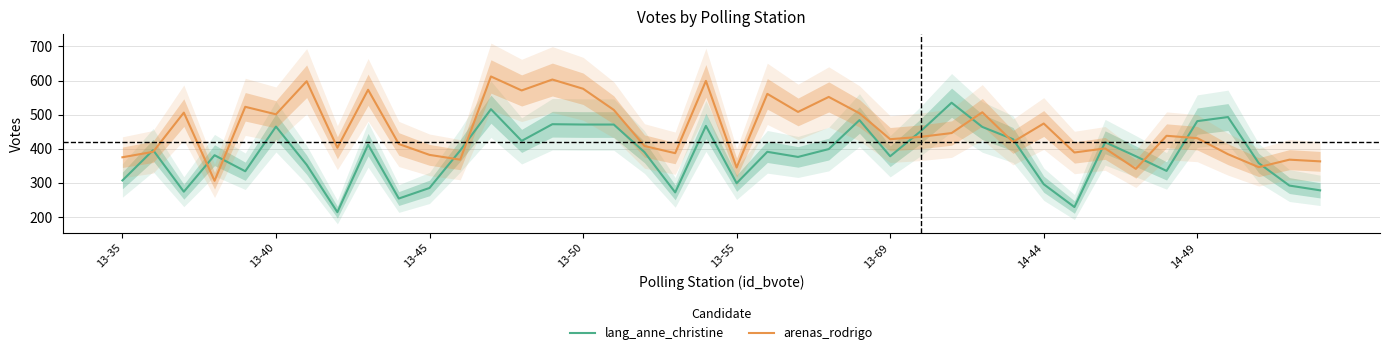

How many lines are shown in the chart?

2